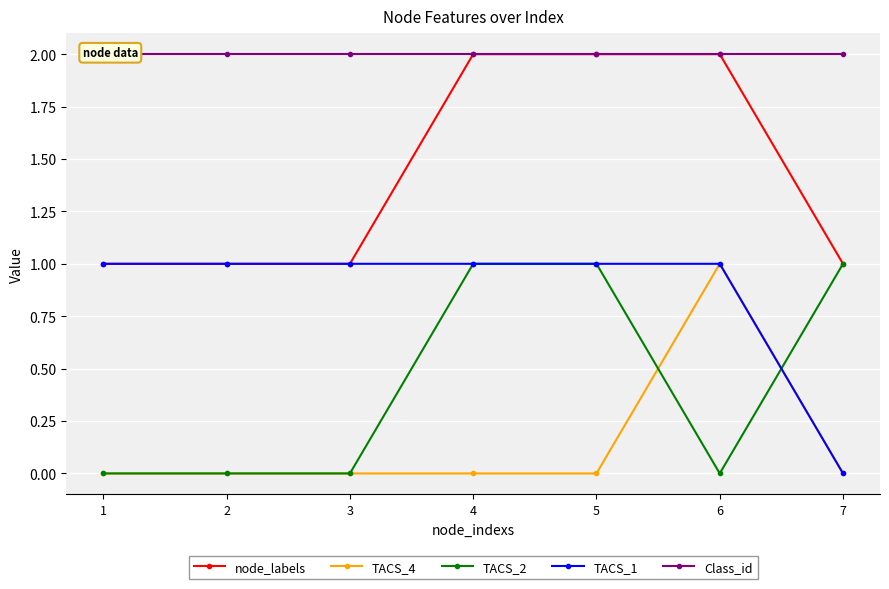

True or false: TACS_1 and TACS_2 intersect in this chart.

True